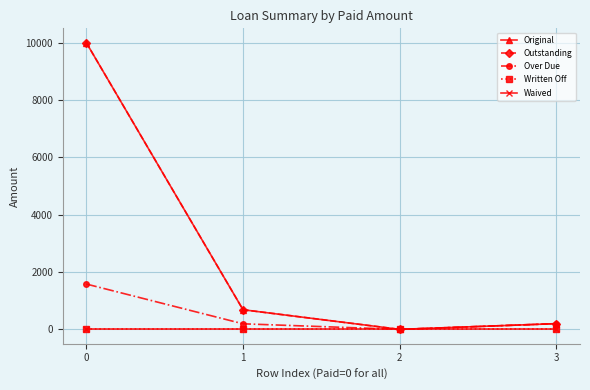

Is this an area chart (filled region under the line)?

No